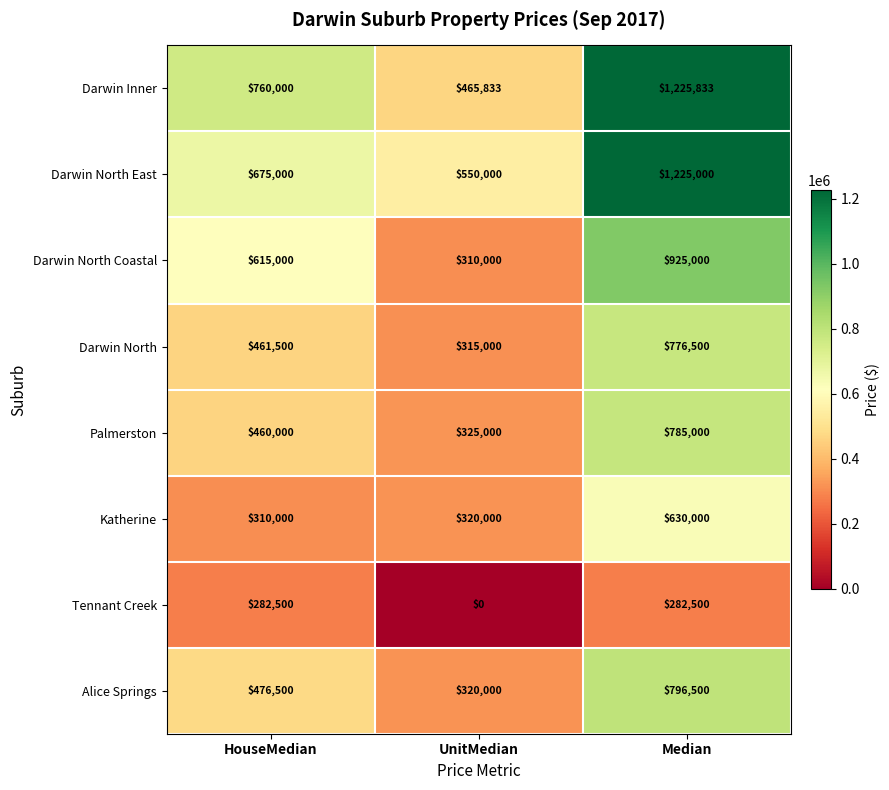

What value does the Darwin North Coastal series have at UnitMedian, to the nearest 10?

310000